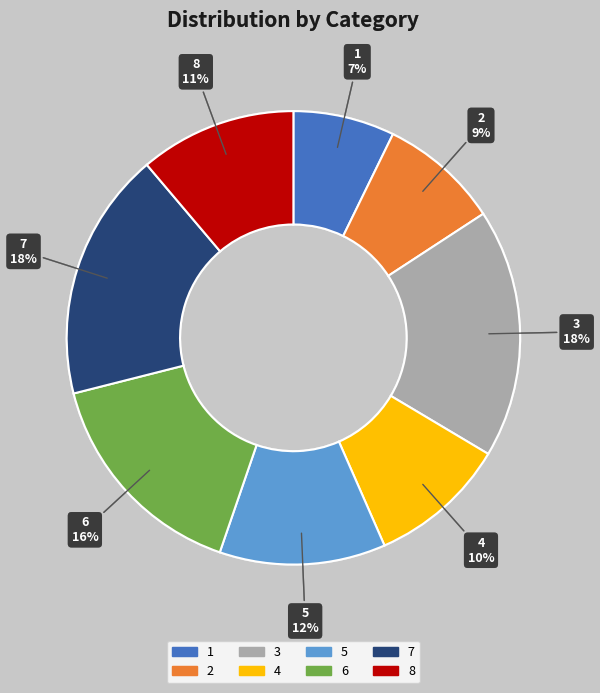

Does 4 account for over 50% of the chart?

No